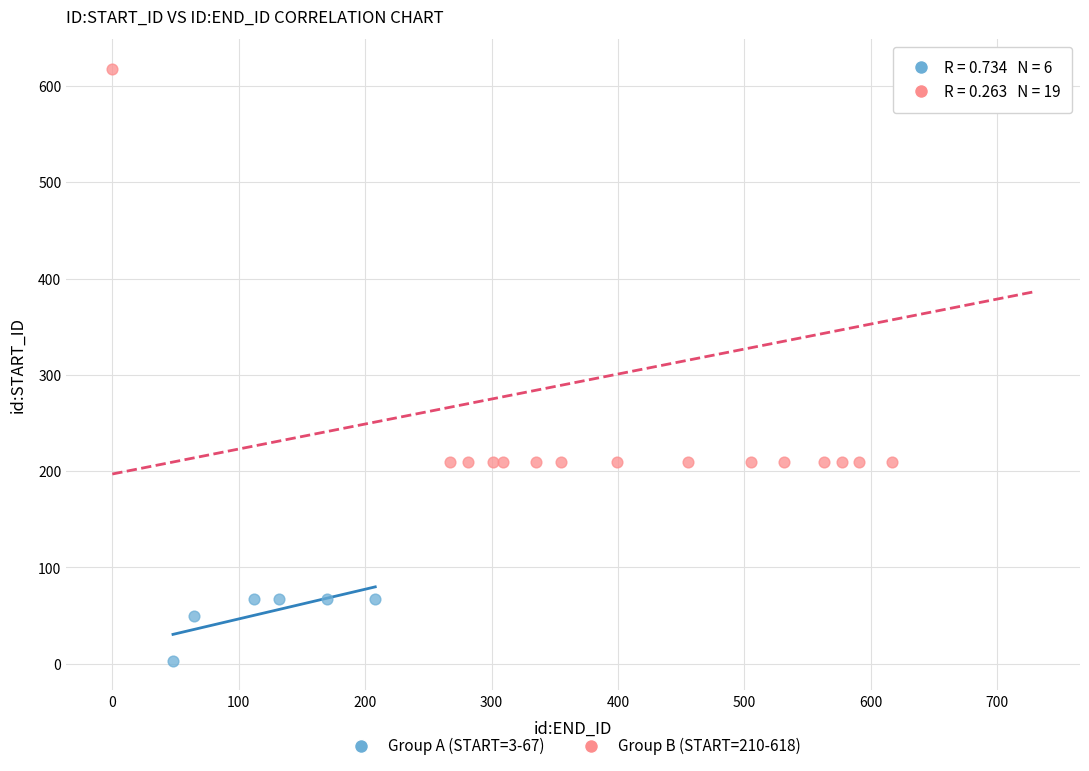

Which series reaches the minimum Y coordinate?

Group A (START=3-67)